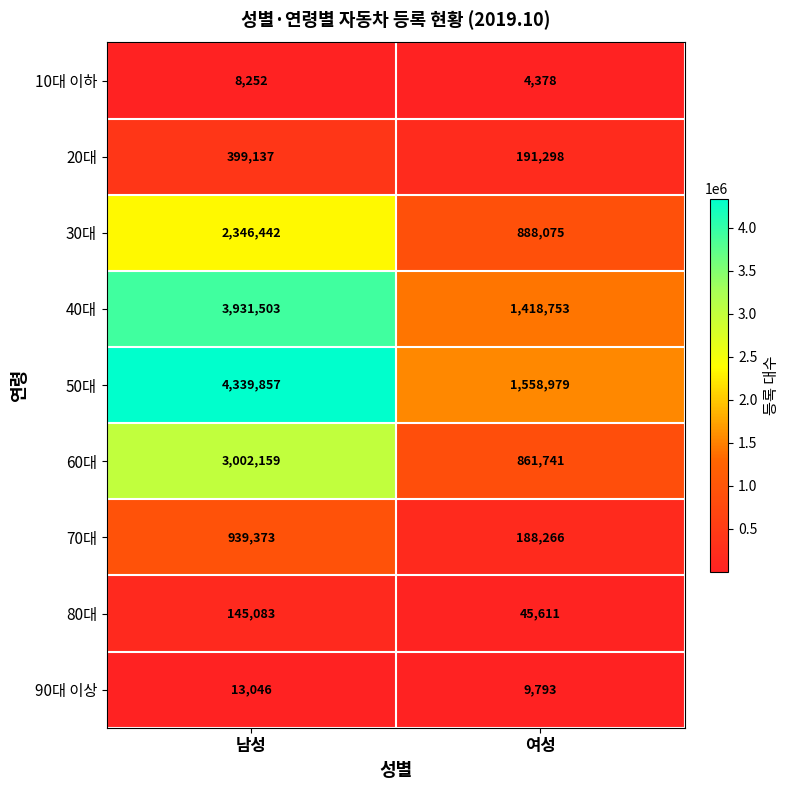

What is the difference between the highest and lowest values at 남성?

4331605